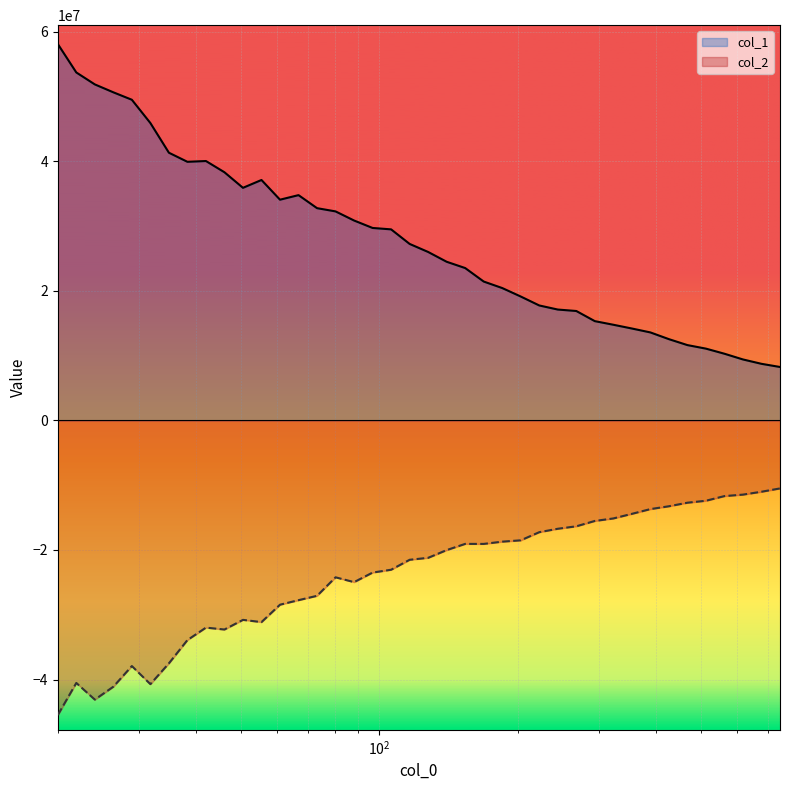

What is the smallest value displayed?

-45487918.8